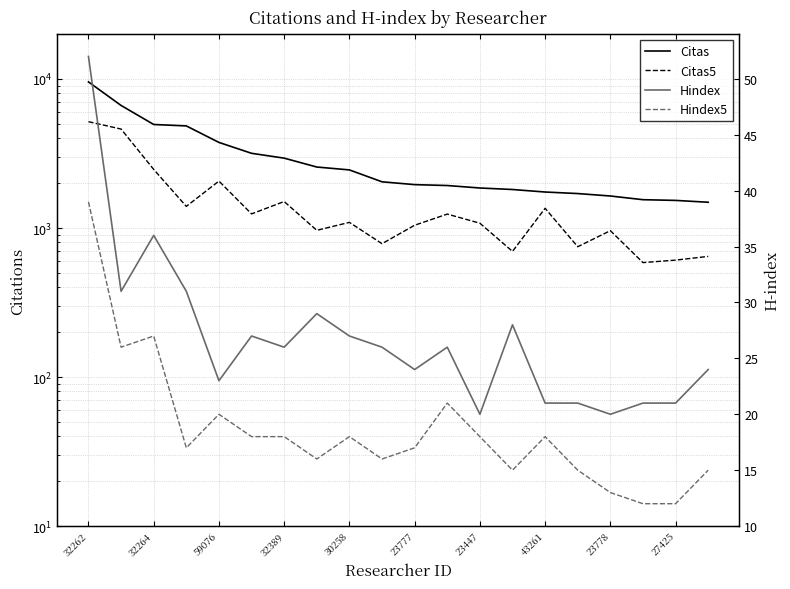

True or false: Citas5 and Hindex5 intersect in this chart.

False